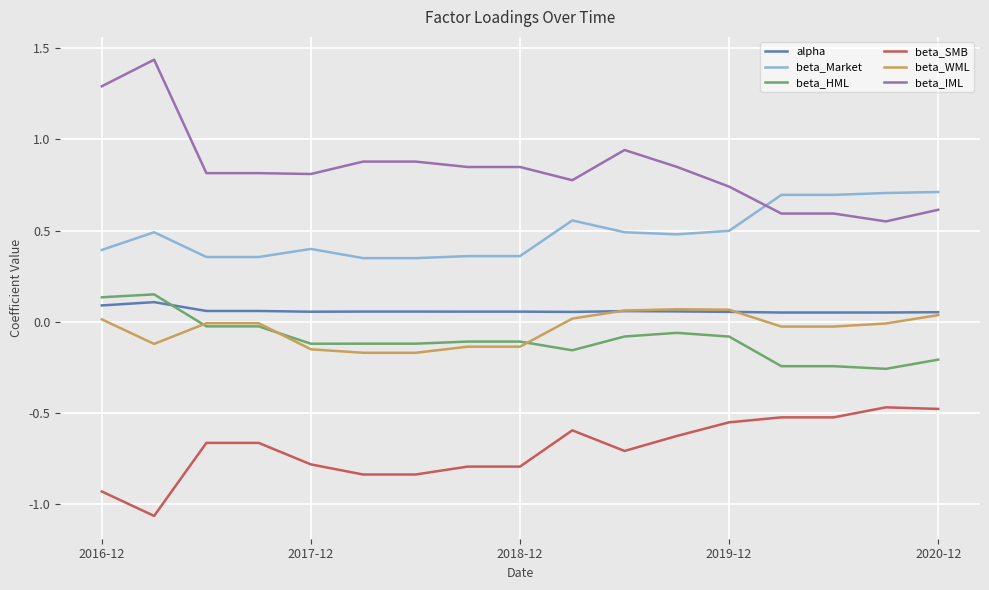

Which series ends up on top after the final intersection of beta_HML and alpha?

alpha